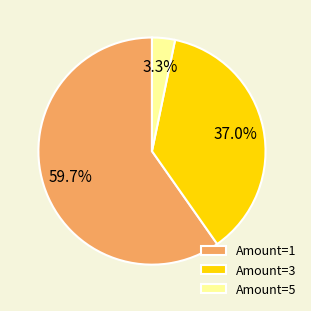

Combined, what portion of the pie is Amount=3 and Amount=5?

40.3%